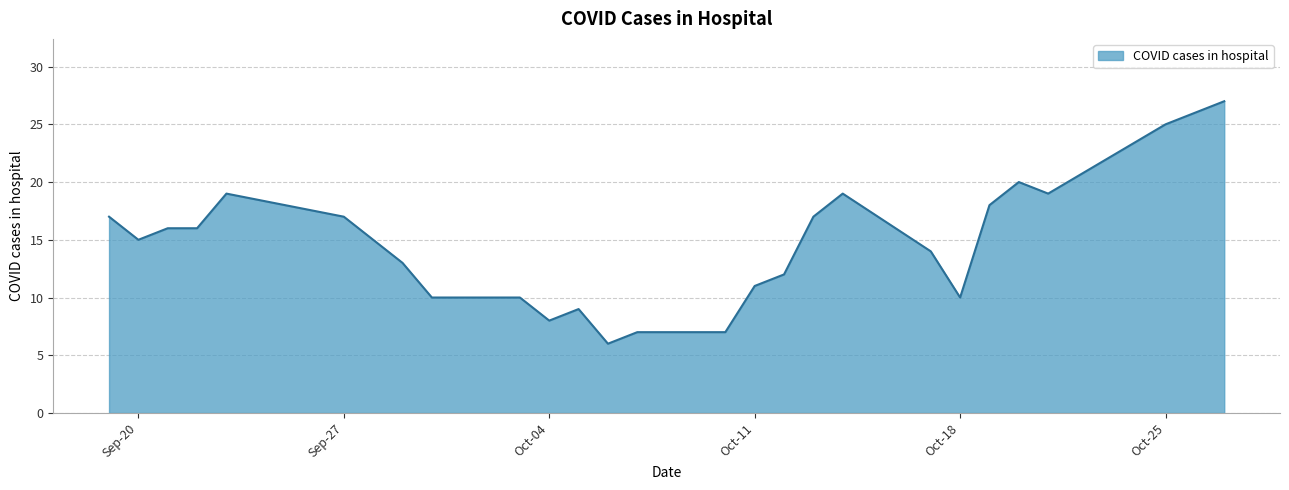

True or false: the data has more than 0 interior local peaks.

True